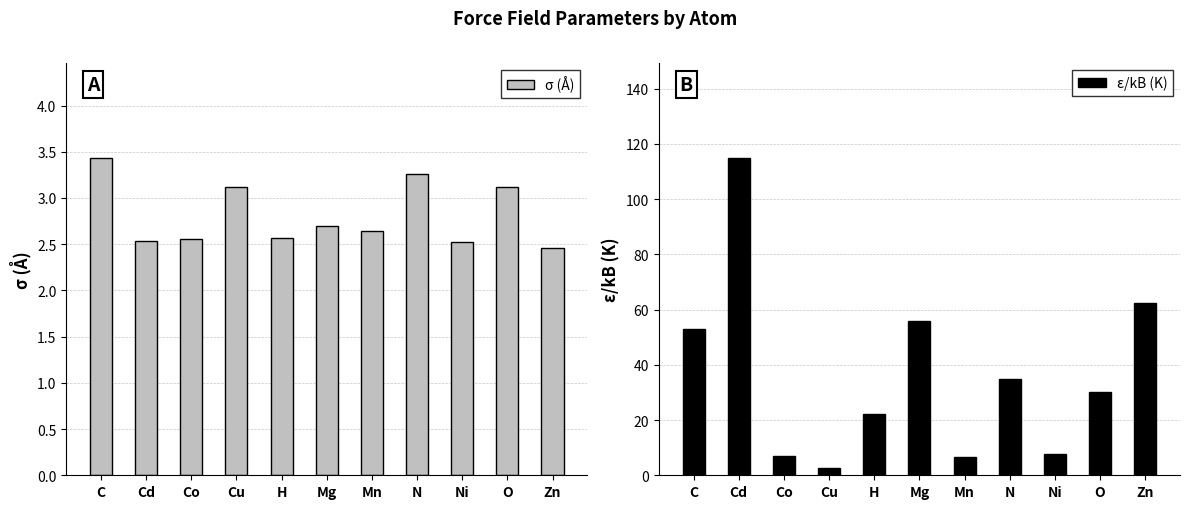

What is the difference between the σ (Å) values at Cd and Cu?

0.6